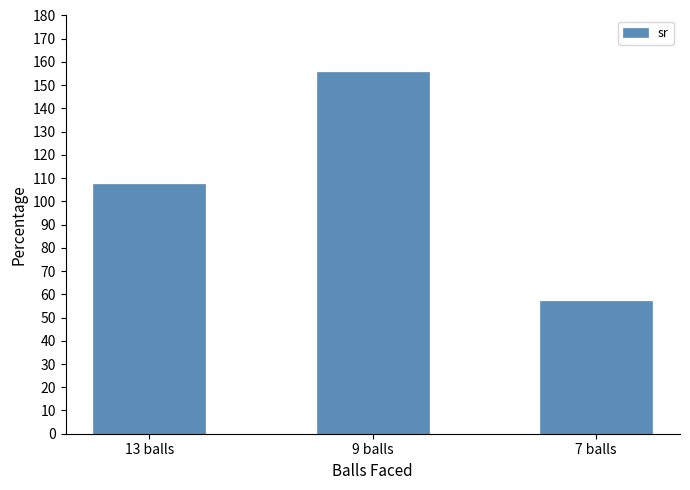

Where does the data first go above 107?

13 balls